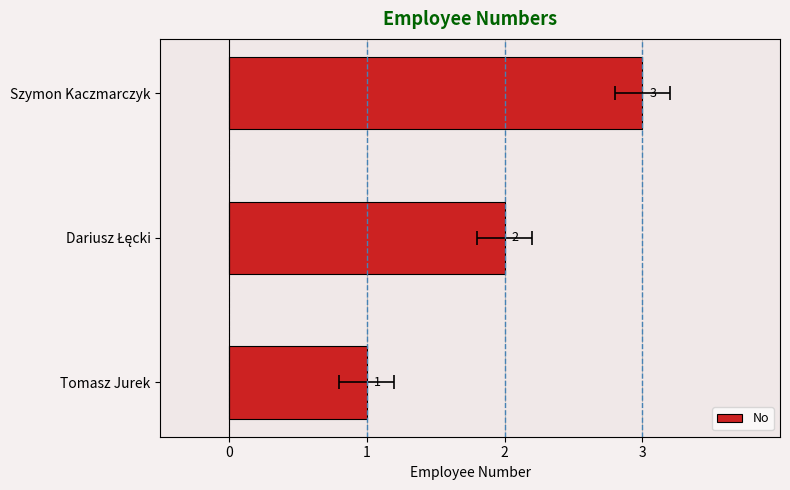

Are the bars grouped side by side (vs. stacked)?

No